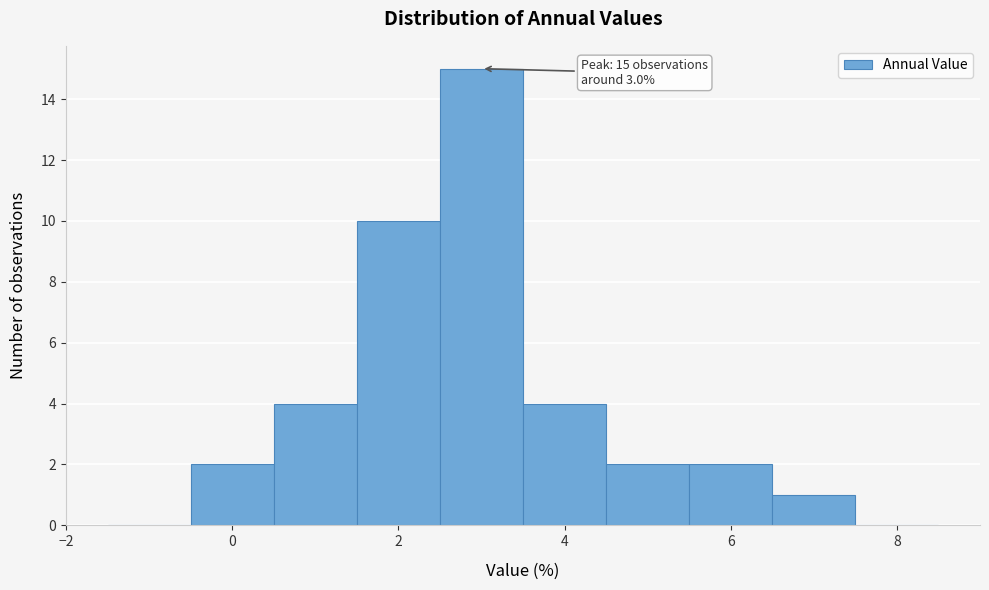

Which range on the x-axis has the tallest bar?

2.5 to 3.5